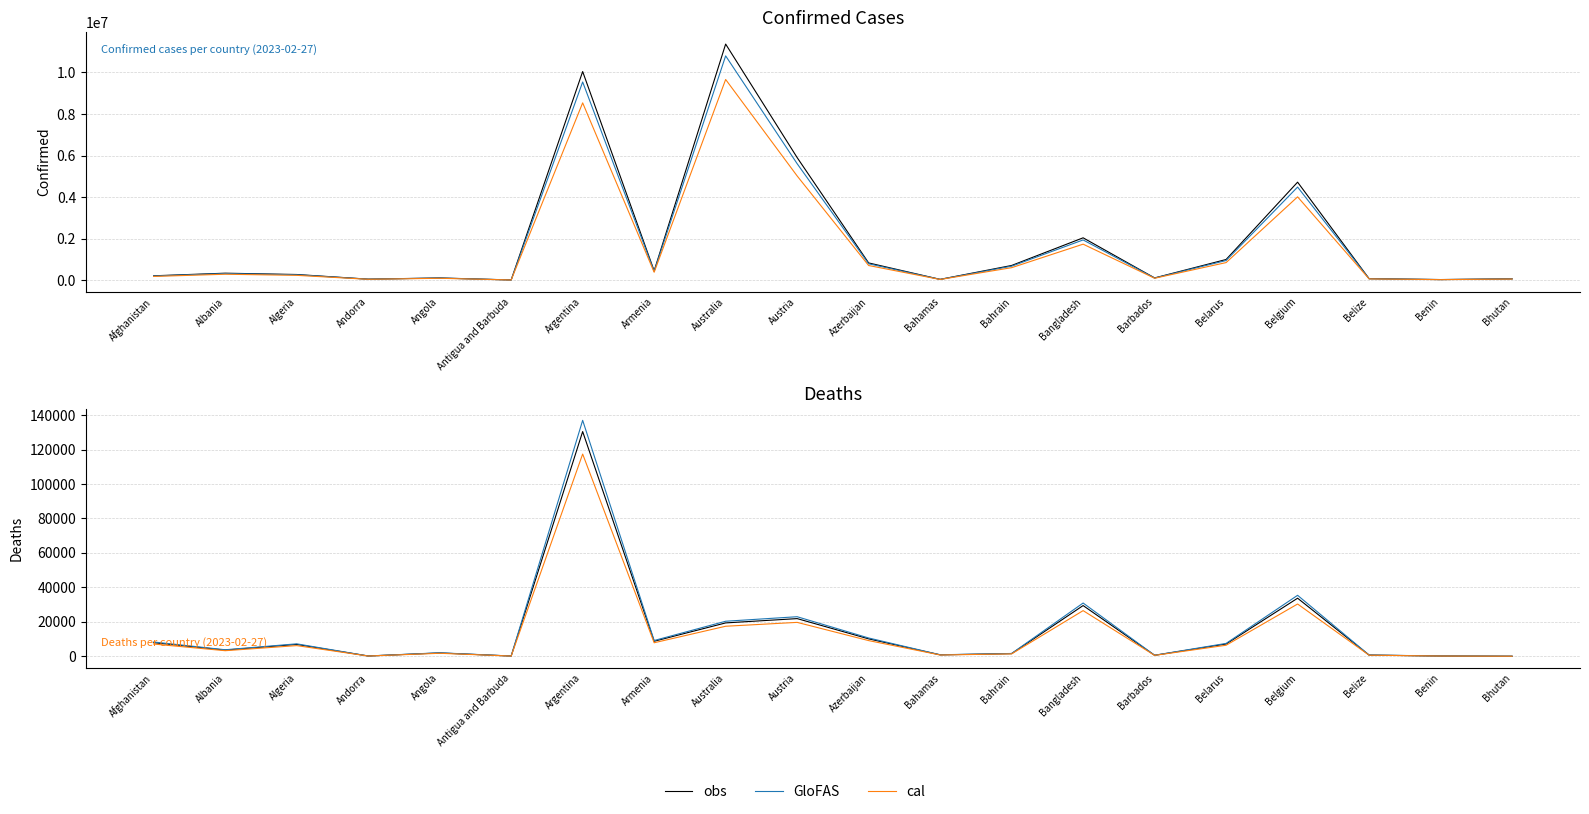

Rank the series by their maximum value, from highest to lowest.

GloFAS, obs, cal